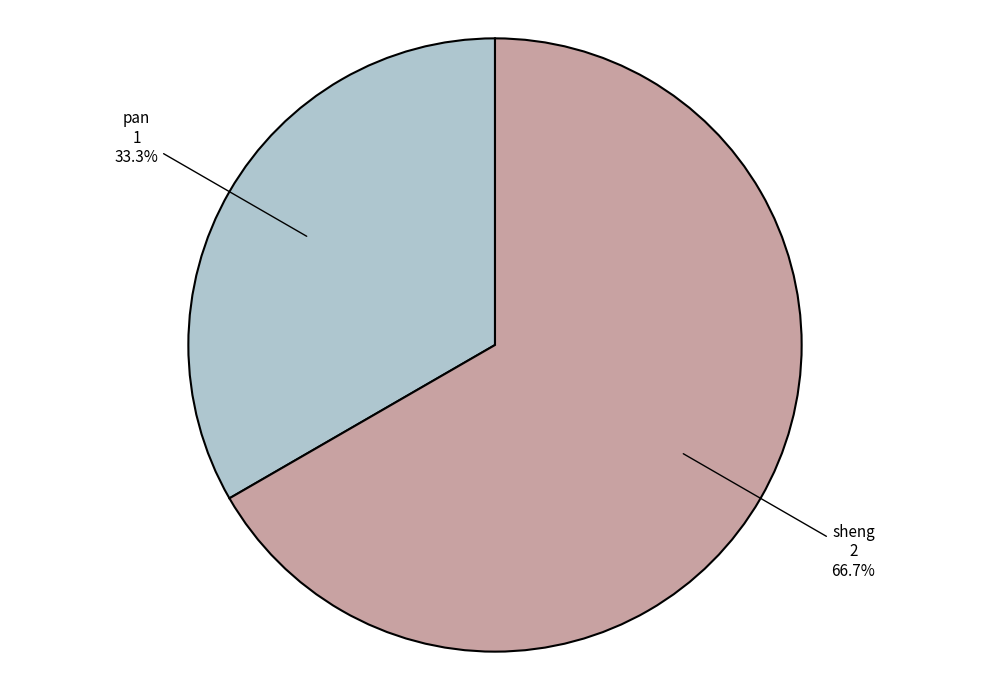

What portion of the pie excludes sheng?

33.3%